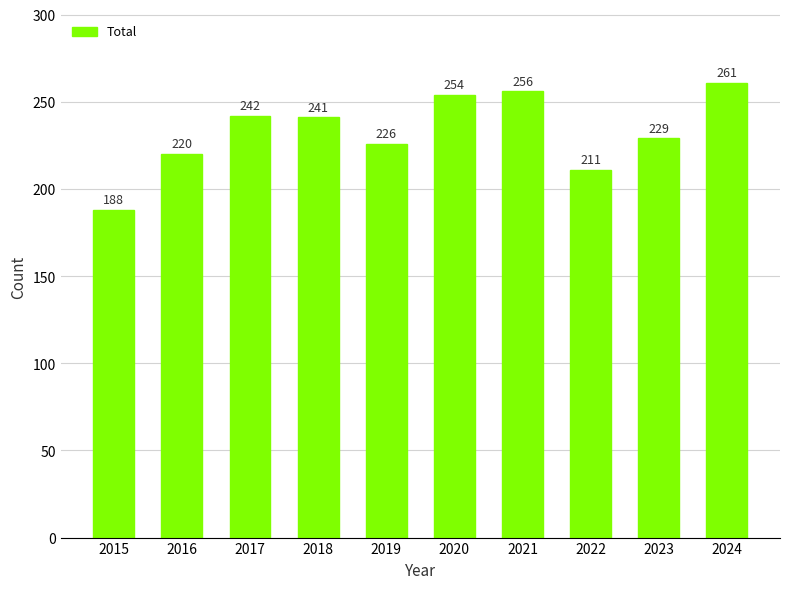

What is the difference between the maximum and minimum values?

73